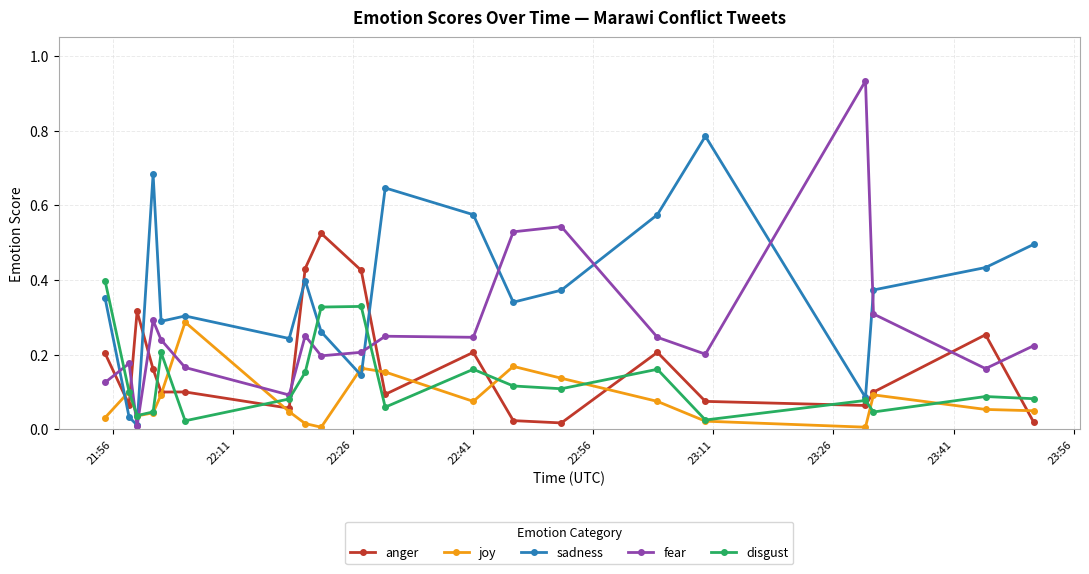

True or false: fear and joy cross at least once.

True